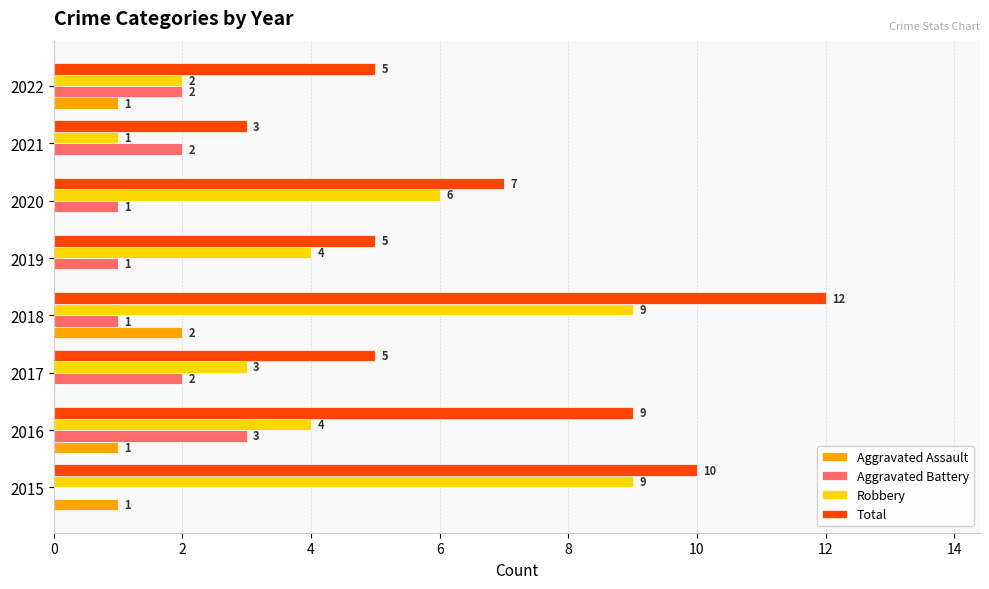

What is the highest value of the Total series?

12